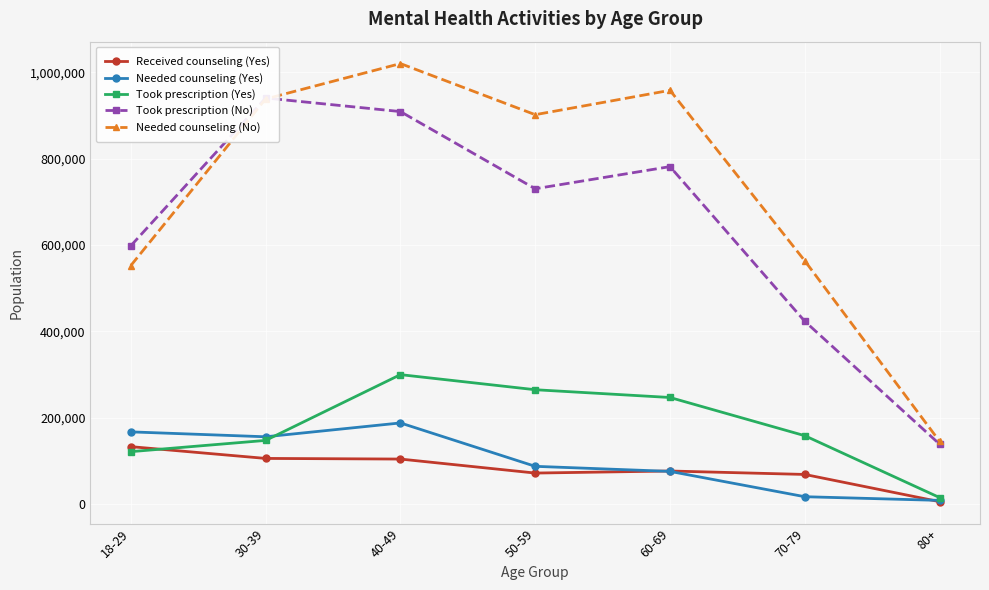

What is the difference between the second highest and minimum values in the Needed counseling (No) series?

813081